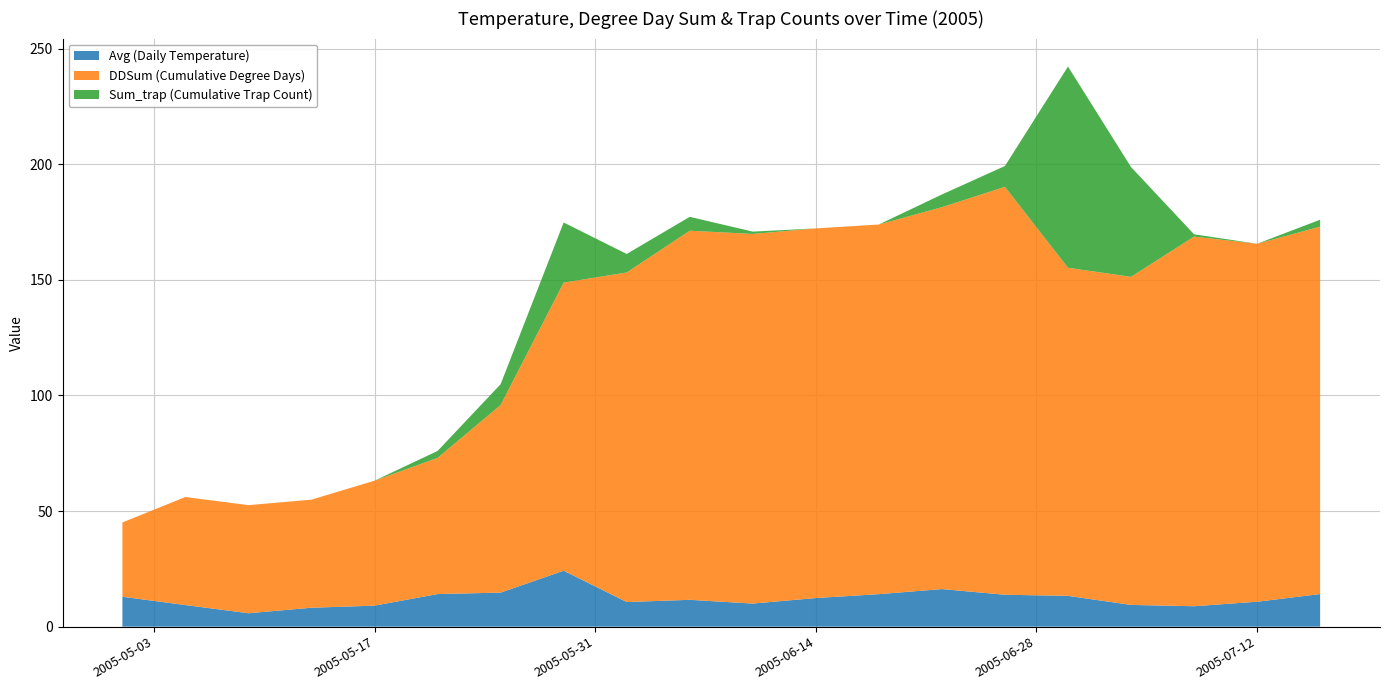

Reading right to left, extract all data points from this chart.

Avg (Daily Temperature): 7/16/2005=14.1	7/12/2005=10.8	7/8/2005=8.8	7/4/2005=9.4	6/30/2005=13.3	6/26/2005=13.8	6/22/2005=16.2	6/18/2005=14.1	6/14/2005=12.4	6/10/2005=10.0	6/6/2005=11.6	6/2/2005=10.6	5/29/2005=24.2	5/25/2005=14.7	5/21/2005=14.1	5/17/2005=9.1	5/13/2005=8.2	5/9/2005=5.8	5/5/2005=9.3	5/1/2005=12.9
DDSum (Cumulative Degree Days): 7/16/2005=158.9	7/12/2005=154.8	7/8/2005=159.8	7/4/2005=141.9	6/30/2005=141.9	6/26/2005=176.4	6/22/2005=165.1	6/18/2005=159.8	6/14/2005=159.8	6/10/2005=159.8	6/6/2005=159.6	6/2/2005=142.5	5/29/2005=124.6	5/25/2005=81.1	5/21/2005=58.9	5/17/2005=54.0	5/13/2005=46.7	5/9/2005=46.7	5/5/2005=46.7	5/1/2005=32.1
Sum_trap (Cumulative Trap Count): 7/16/2005=3.0	7/12/2005=0.0	7/8/2005=1.0	7/4/2005=47.5	6/30/2005=87.0	6/26/2005=9.0	6/22/2005=5.5	6/18/2005=0.0	6/14/2005=0.0	6/10/2005=1.0	6/6/2005=6.0	6/2/2005=8.0	5/29/2005=26.0	5/25/2005=9.0	5/21/2005=3.0	5/17/2005=0.0	5/13/2005=0.0	5/9/2005=0.0	5/5/2005=0.0	5/1/2005=0.0